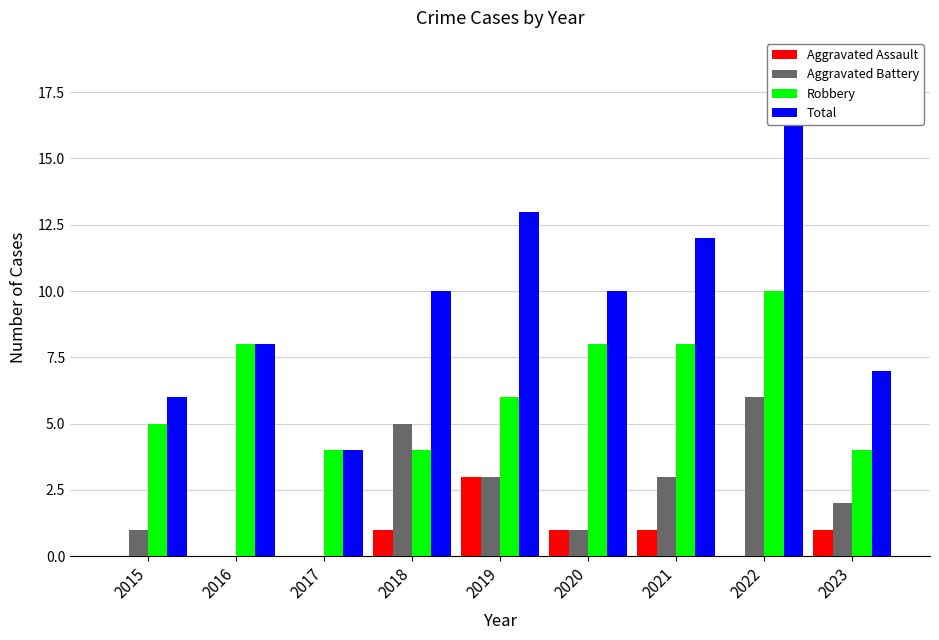

Between 2015 and 2022, which is larger?

2015